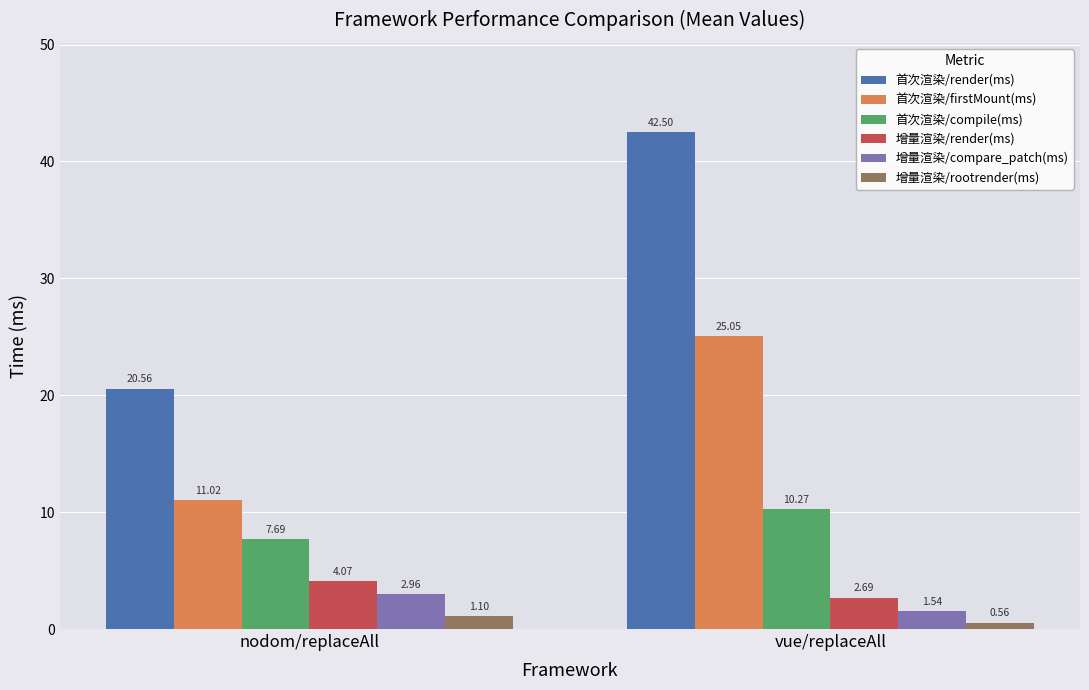

What position from the right is vue/replaceAll?

1